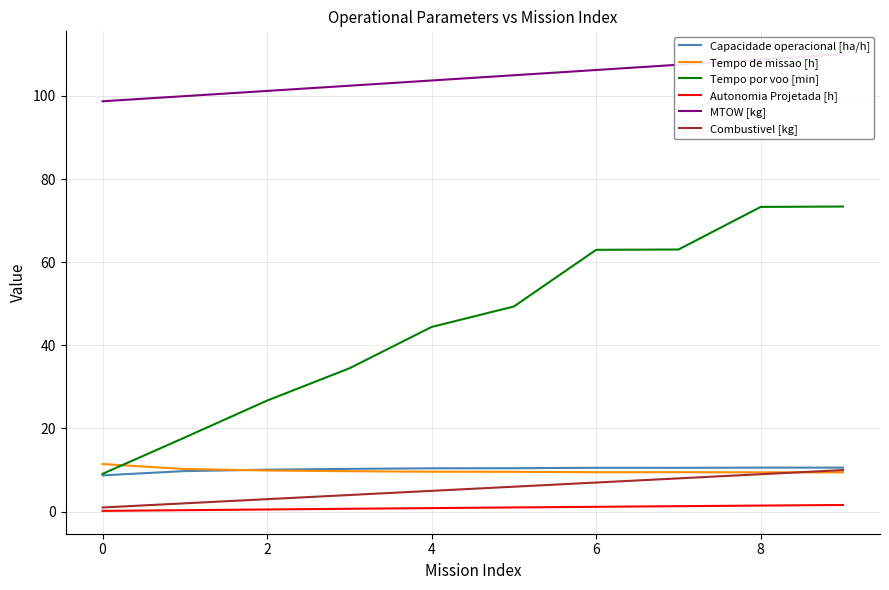

How many lines are shown in the chart?

6